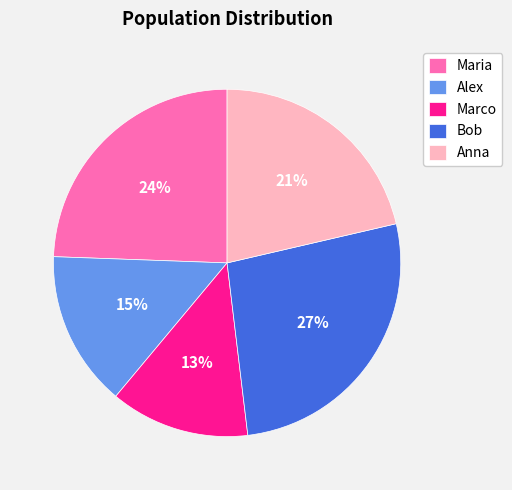

True or false: Marco accounts for 7% of the total.

False